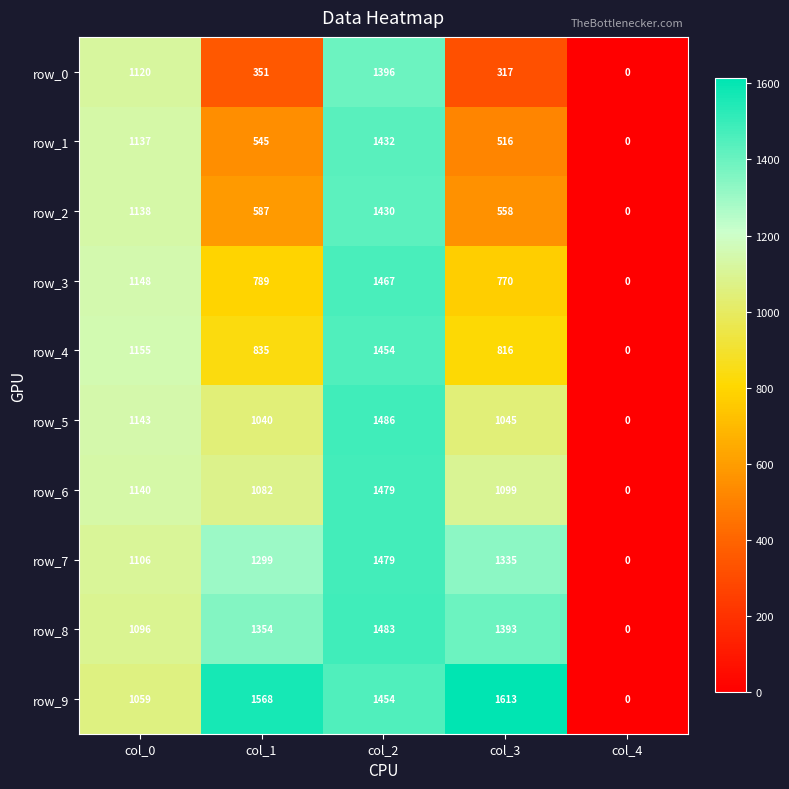

At col_0, list the series in order from largest to smallest.

row_4, row_3, row_5, row_6, row_2, row_1, row_0, row_7, row_8, row_9